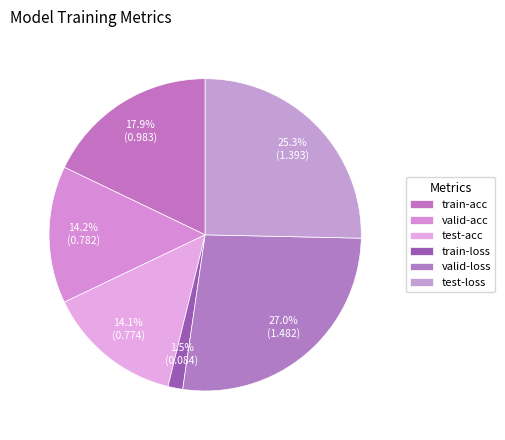

How many slices are in this pie chart?

6